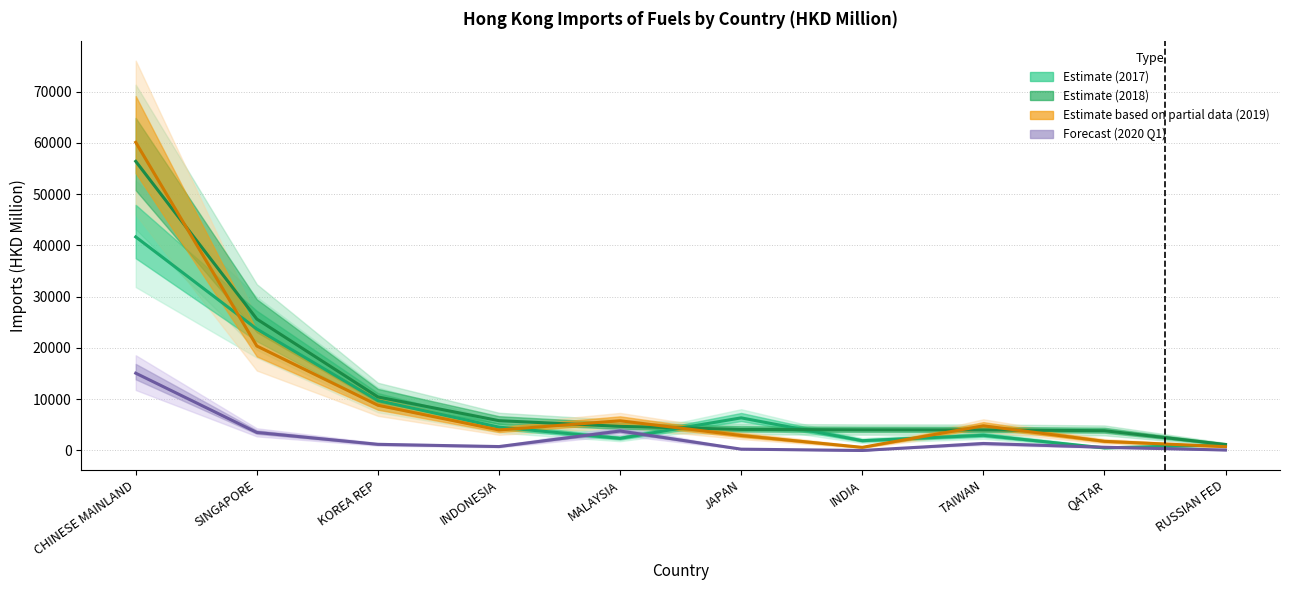

Where does the 201712 series first go above 4547?

CHINESE MAINLAND